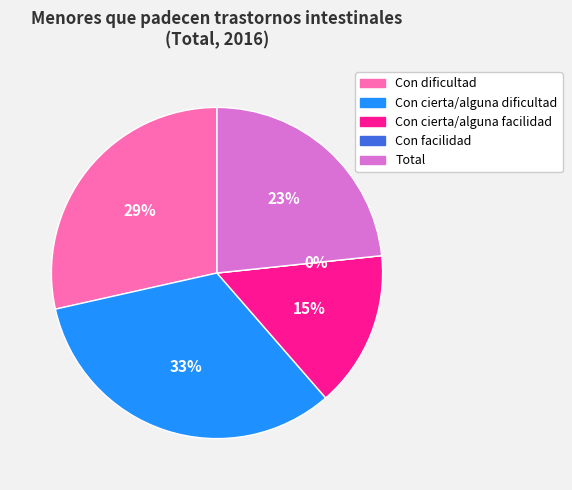

Between Con facilidad and Total, which is larger?

Total